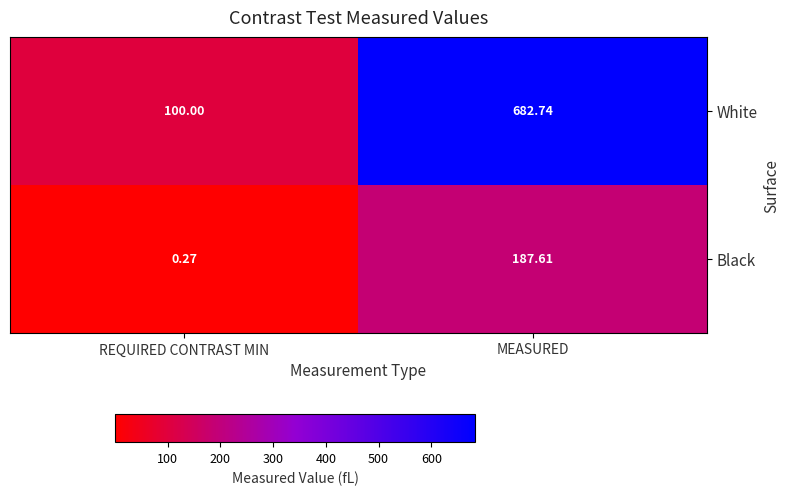

Rank the series by their maximum value, from highest to lowest.

White, Black